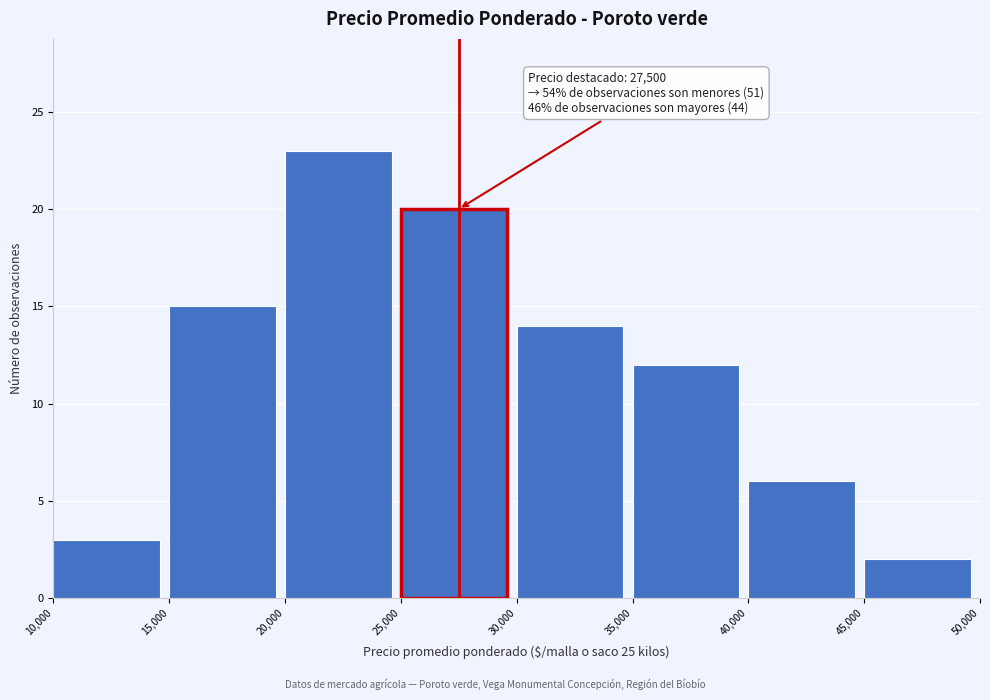

Over which range of the x-axis is the bar tallest?

20,000 to 25,000